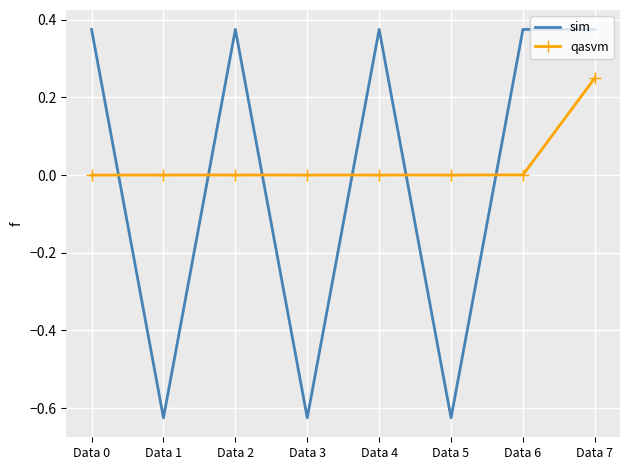

The qasvm series shows 0.0 at Data 0. True or false?

True